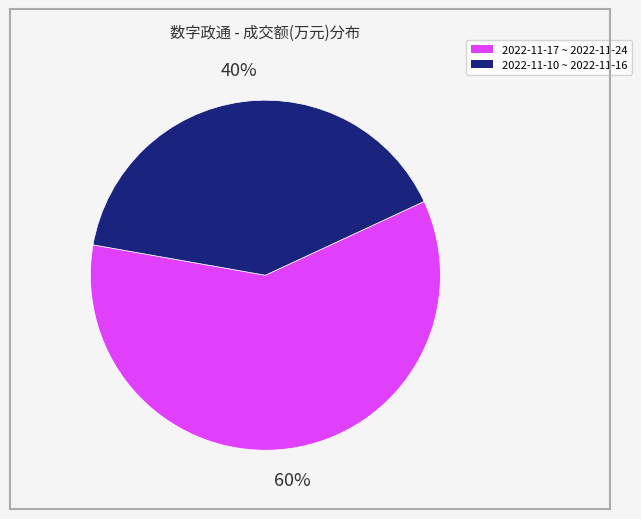

Is there any slice that represents more than half of the pie?

Yes